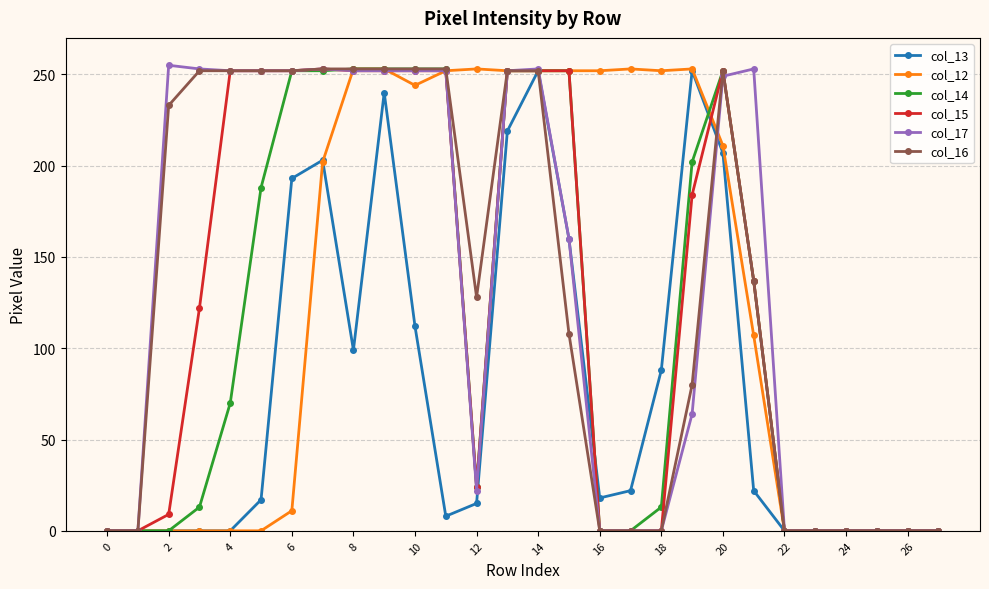

At how many categories does at least one series exceed 154?

20